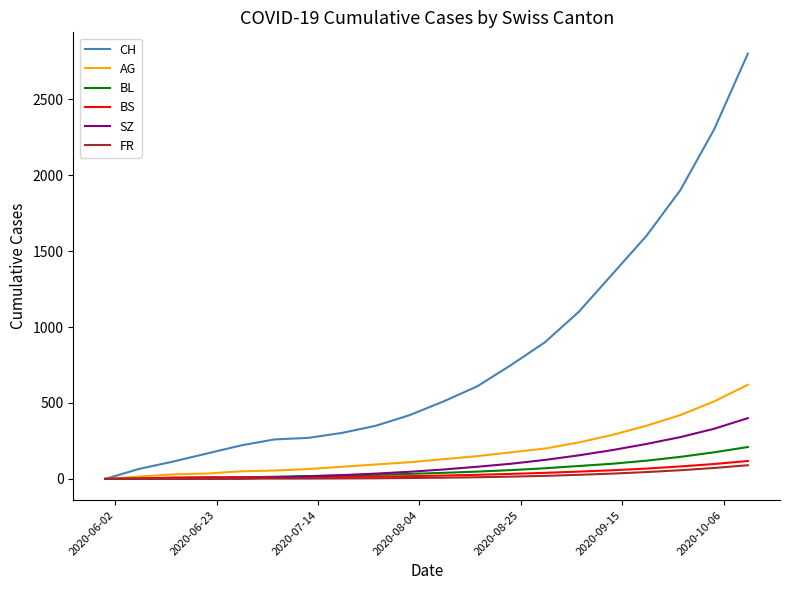

What is the difference between the maximum and minimum values in the SZ series?

400